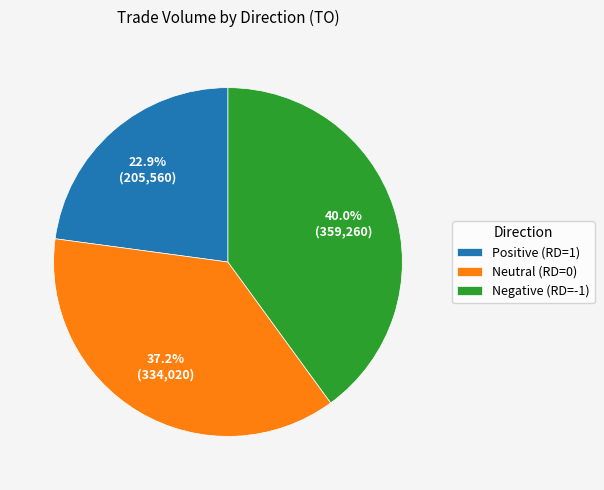

Rank the categories by value from highest to lowest.

Negative (RD=-1), Neutral (RD=0), Positive (RD=1)